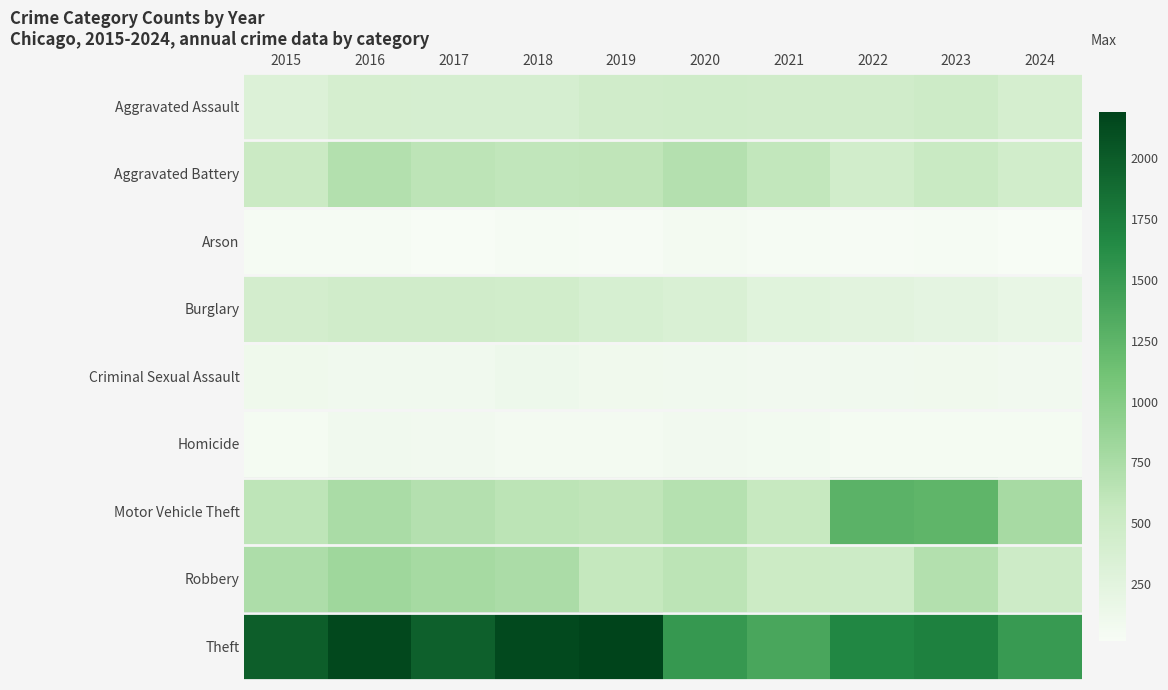

At which category does the chart reach its minimum across all series?

2024